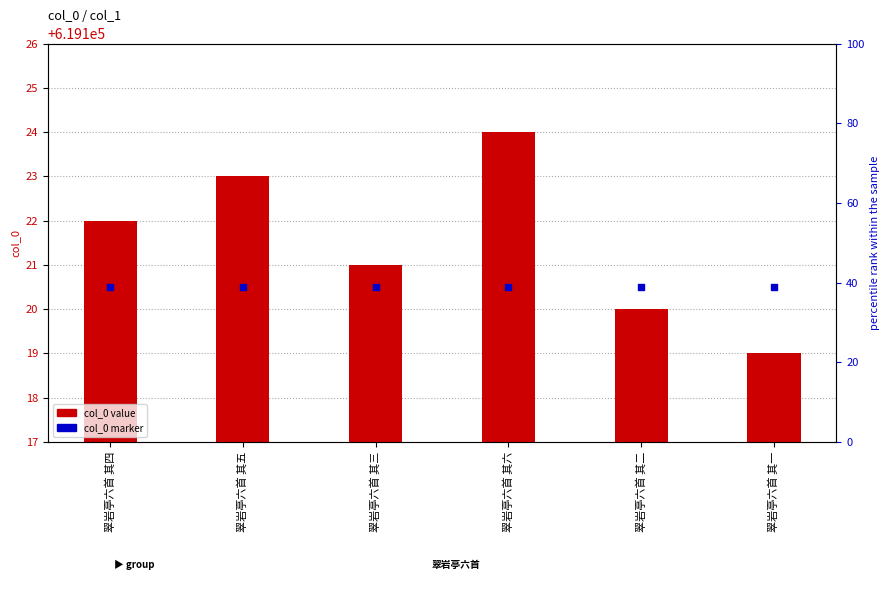

Which series has the widest spread of Y values?

col_0